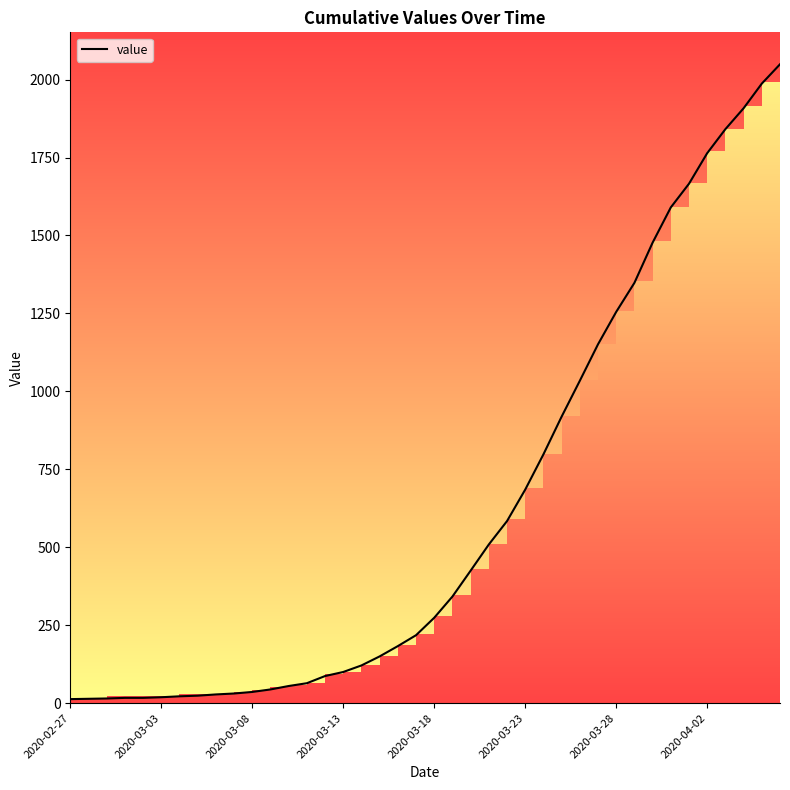

What is the highest value of the value series?

2049